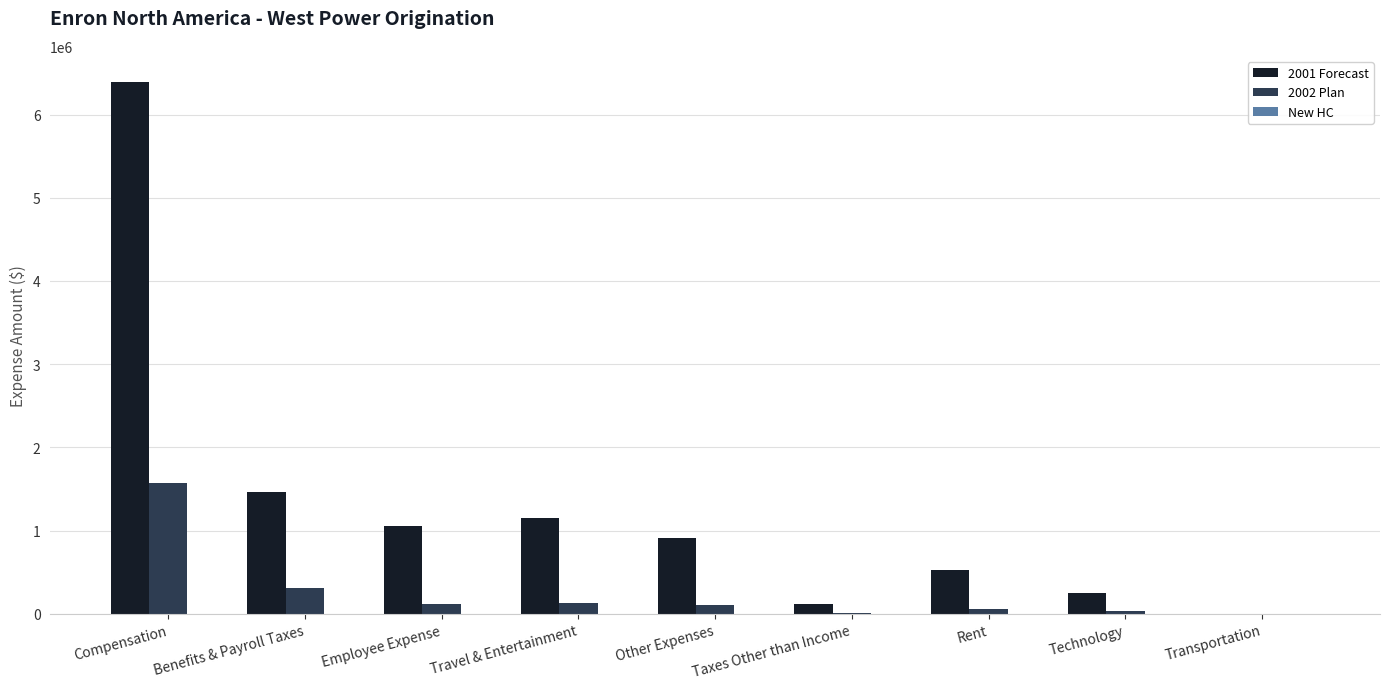

Is it true that 2001 Forecast equals 249352.6 at Technology?

True